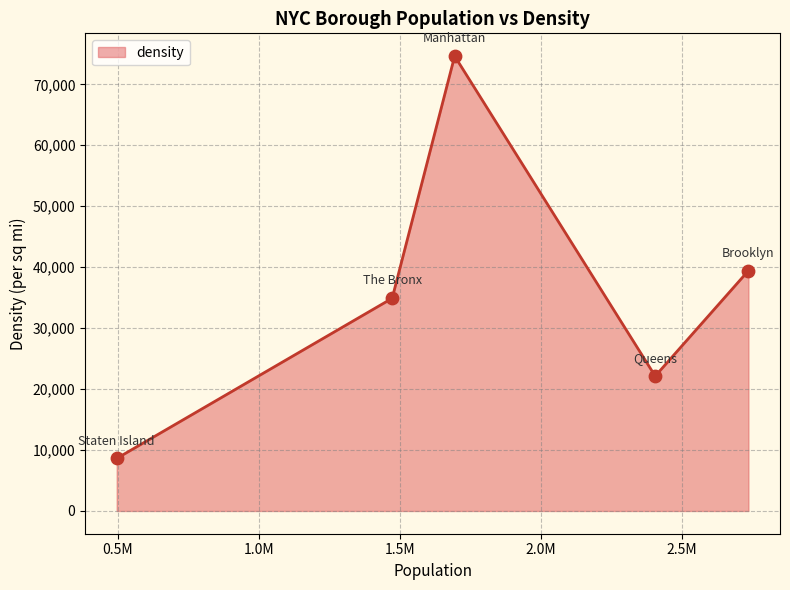

What is the greatest value displayed?

74637.1